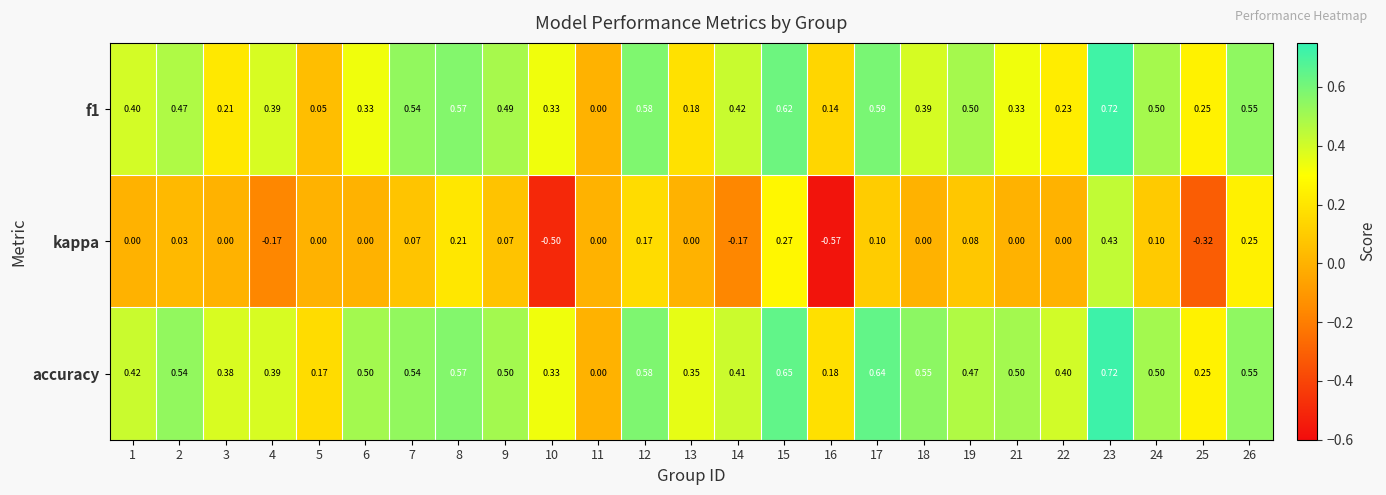

Count the number of categories in the chart.

25